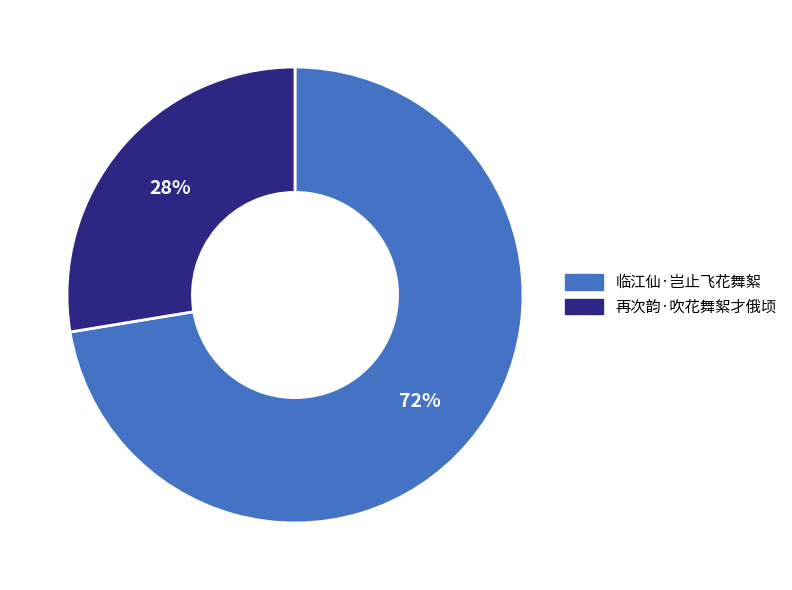

What is the ratio of the value at 再次韵·吹花舞絮才俄顷 to the value at 临江仙·岂止飞花舞絮?

0.4